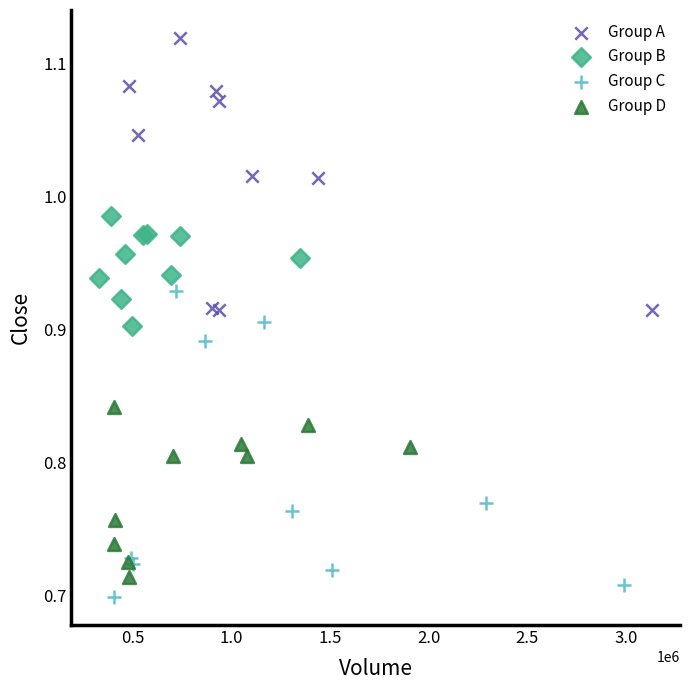

Which series contains the lowest Y value?

Group C